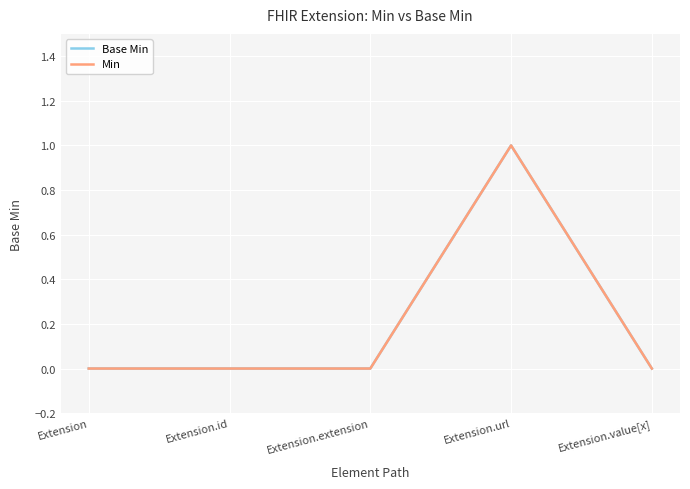

What is the difference between the maximum and minimum values in the Min series?

1